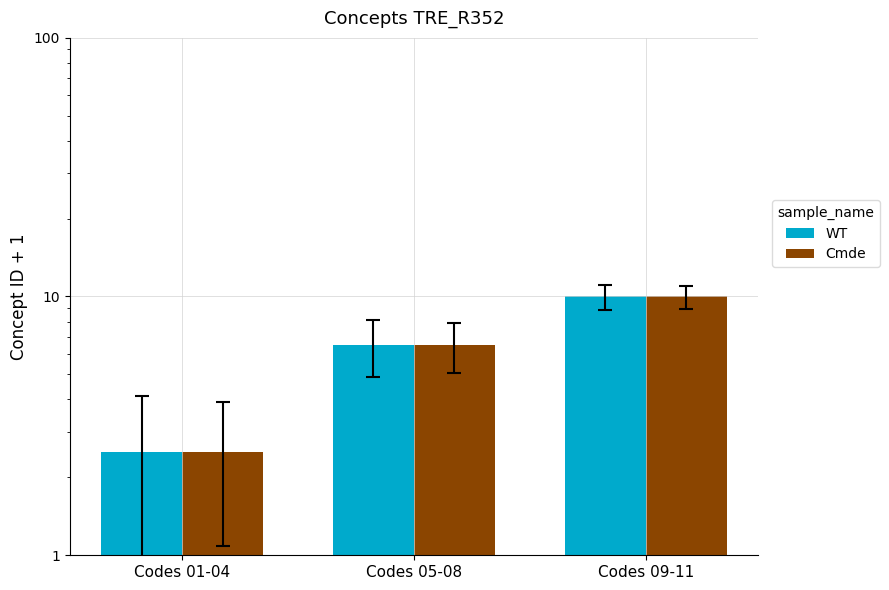

What is the maximum value for Cmde?

10.0